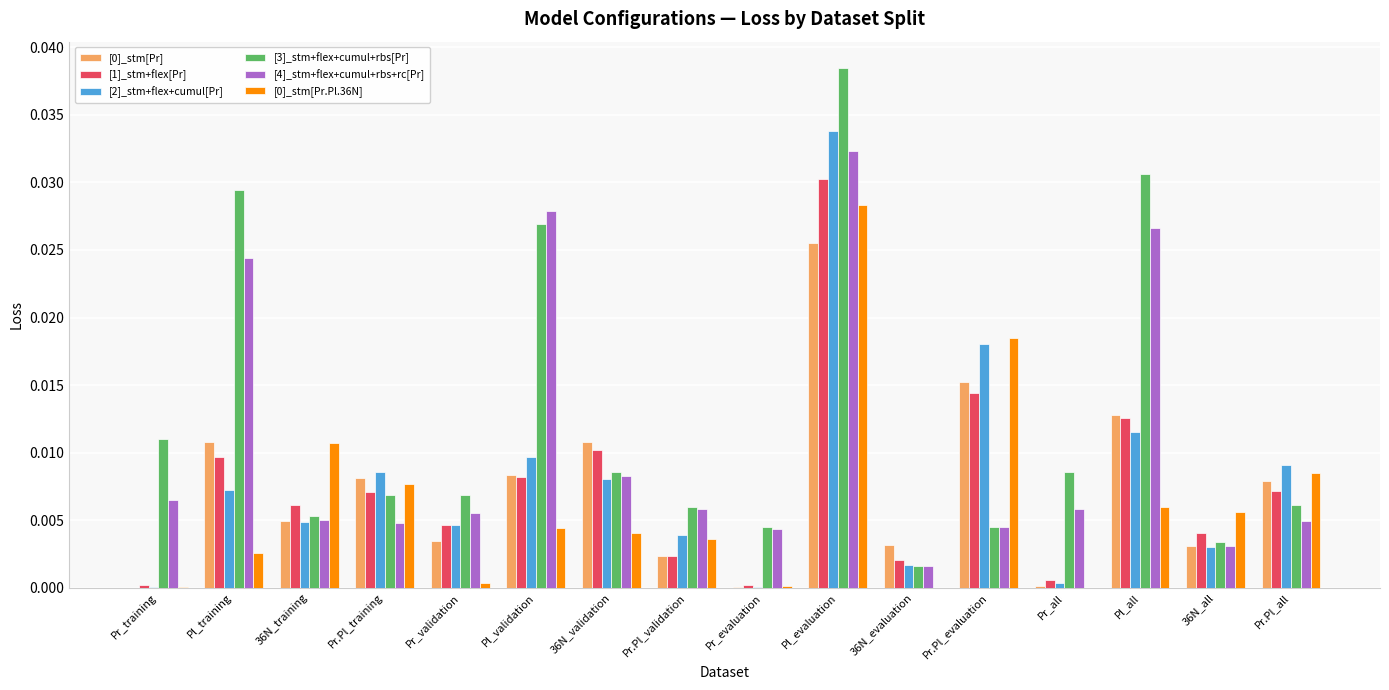

Is it true that [2]_stm+flex+cumul[Pr] equals 0.0 at 36N_validation?

True